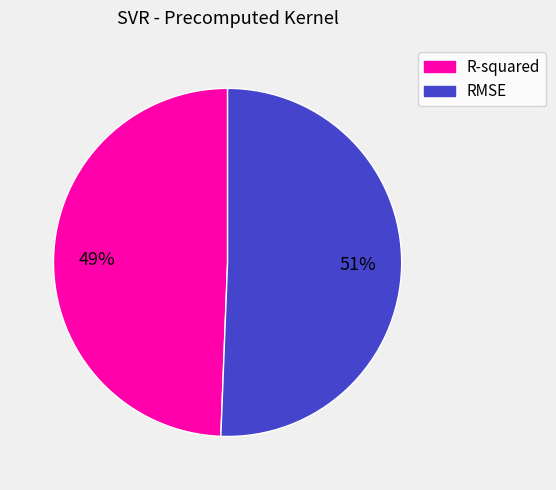

What is the smallest slice in the pie chart?

R-squared